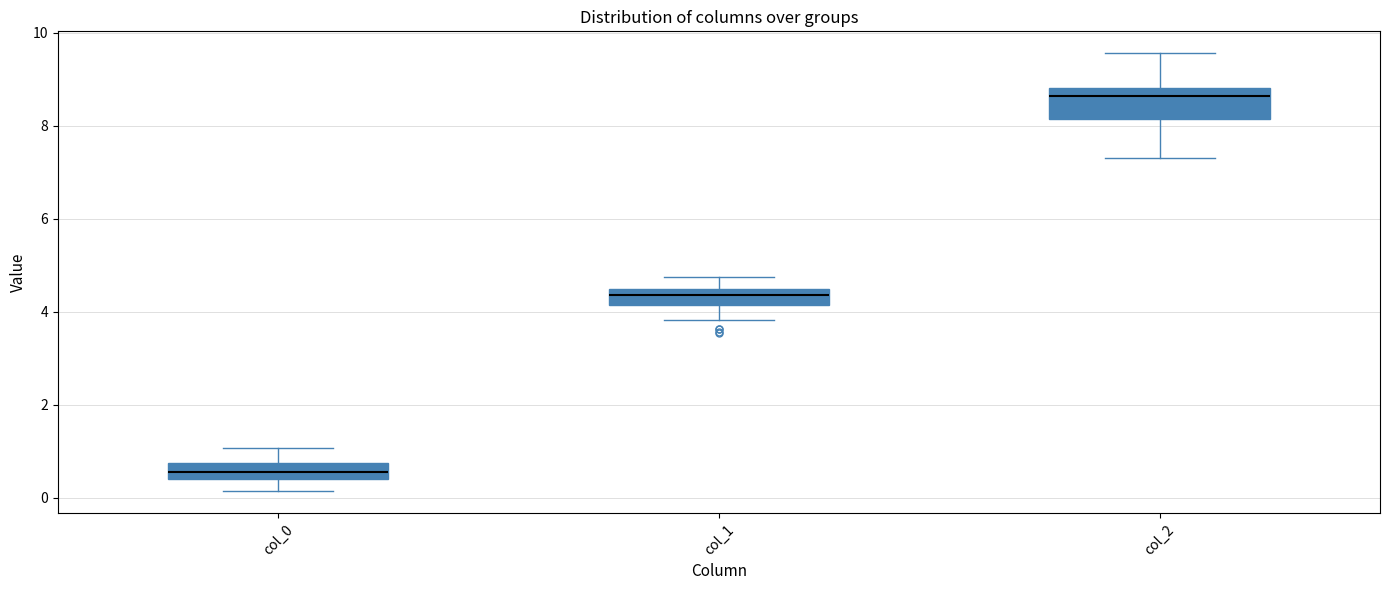

Reading left to right, transcribe this box plot: for each box, give where its median line is, the range the box spans, and where its two whiskers end, as read against the y-axis. The values are not printed on the chart, so give them approximately, as read against the axis.

col_0: median 0.6, box 0.4 to 0.8, whiskers 0.2 to 1.0
col_1: median 4.4 (inside the box), box 4.2 to 4.4, whiskers 3.8 to 4.8
col_2: median 8.6, box 8.2 to 8.8, whiskers 7.4 to 9.6